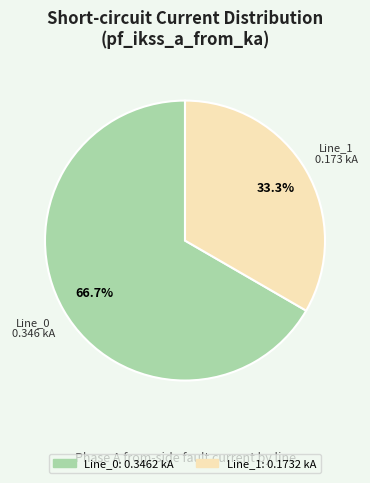

How many segments does this pie chart have?

2